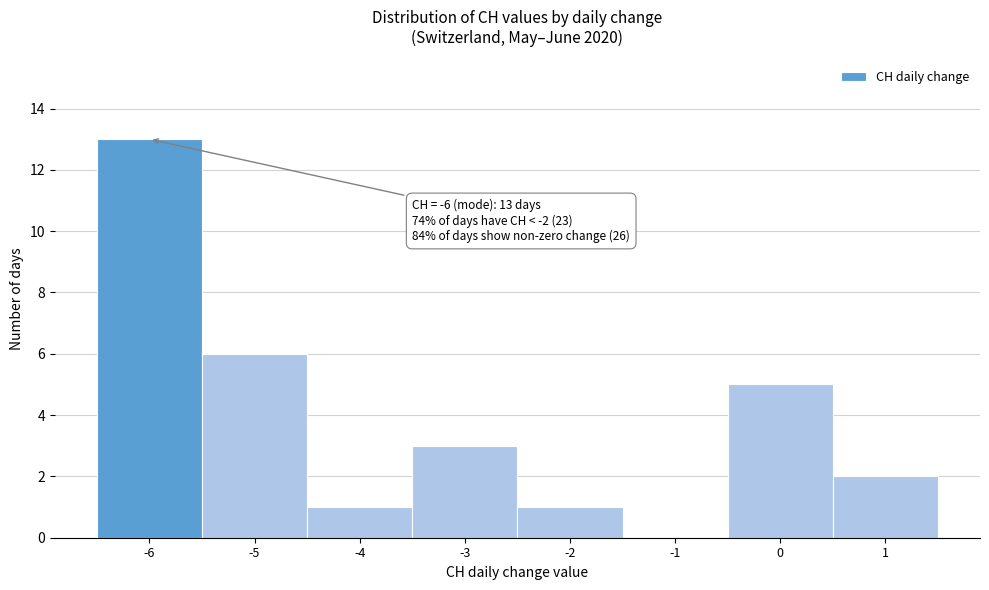

Over which range of the x-axis is the bar tallest?

-6.5 to -5.5